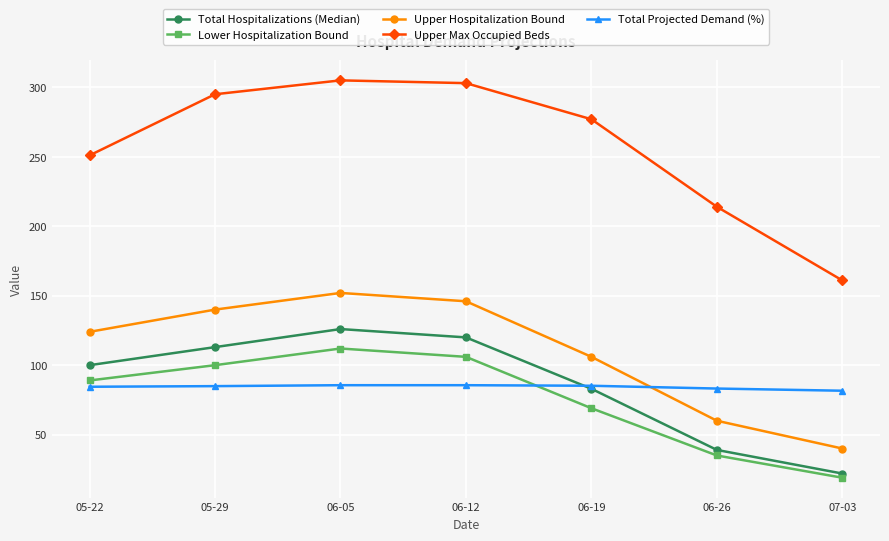

How many lines are shown in the chart?

5